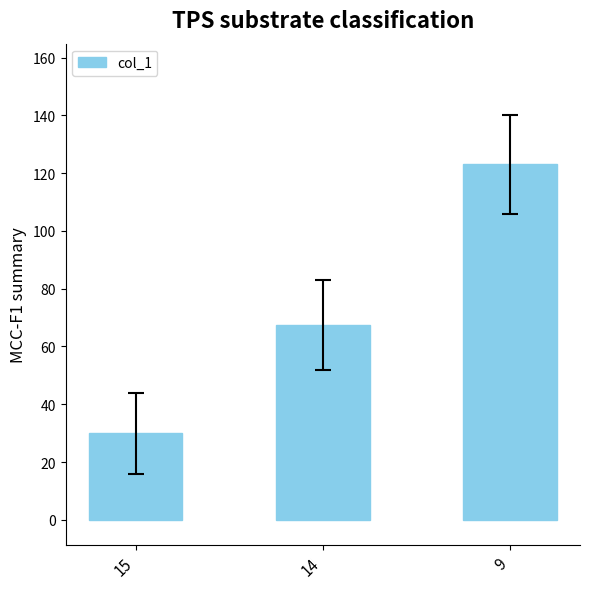

Does the chart contain stacked bars?

No